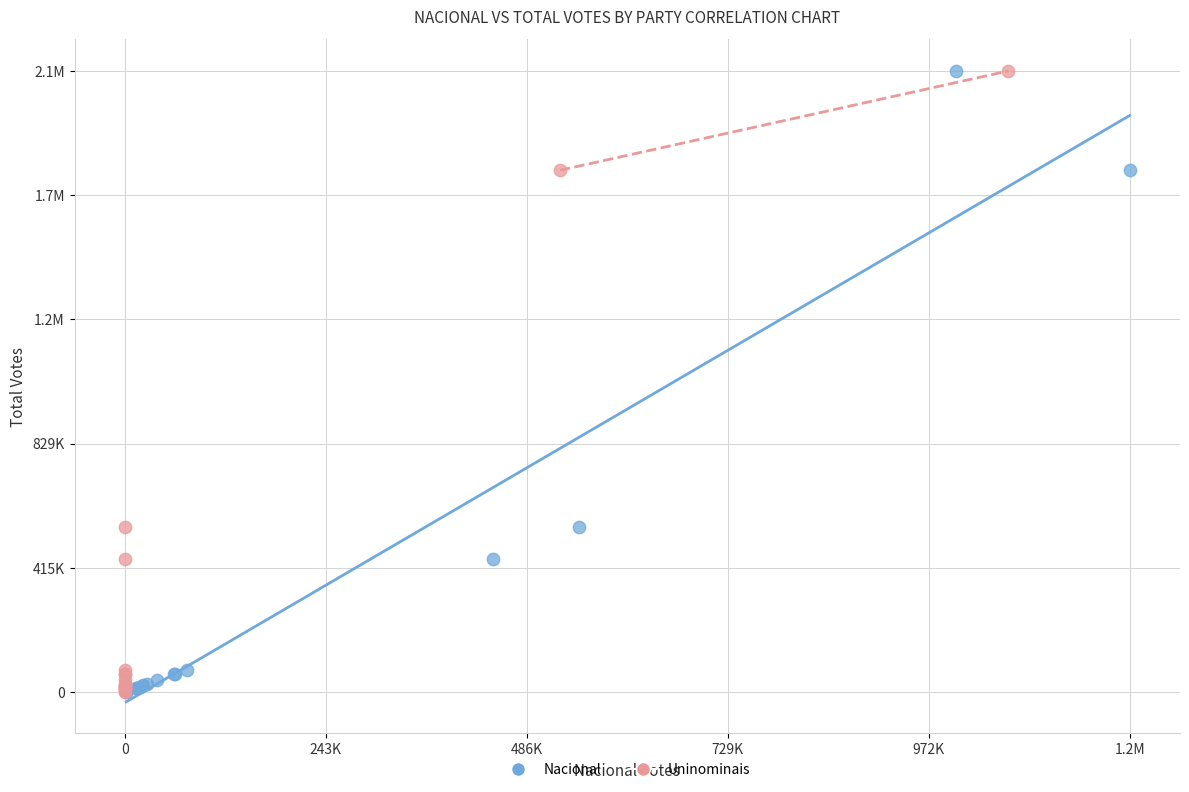

What are all the series names shown in the legend?

Nacional, Uninominais